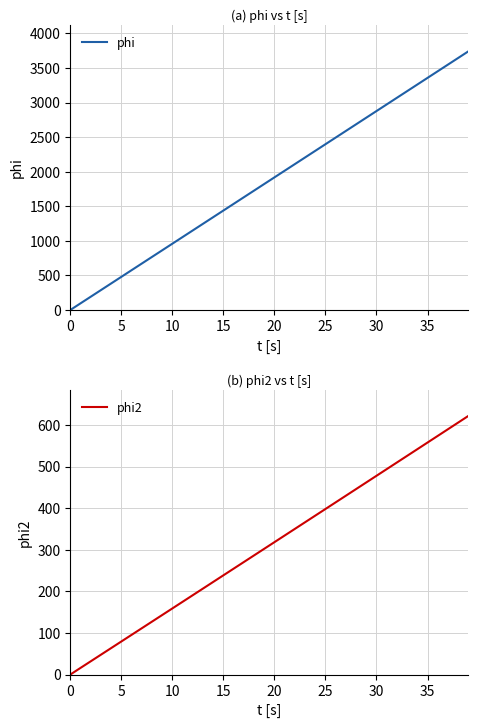

What is the label of the 7th point from the right?

33